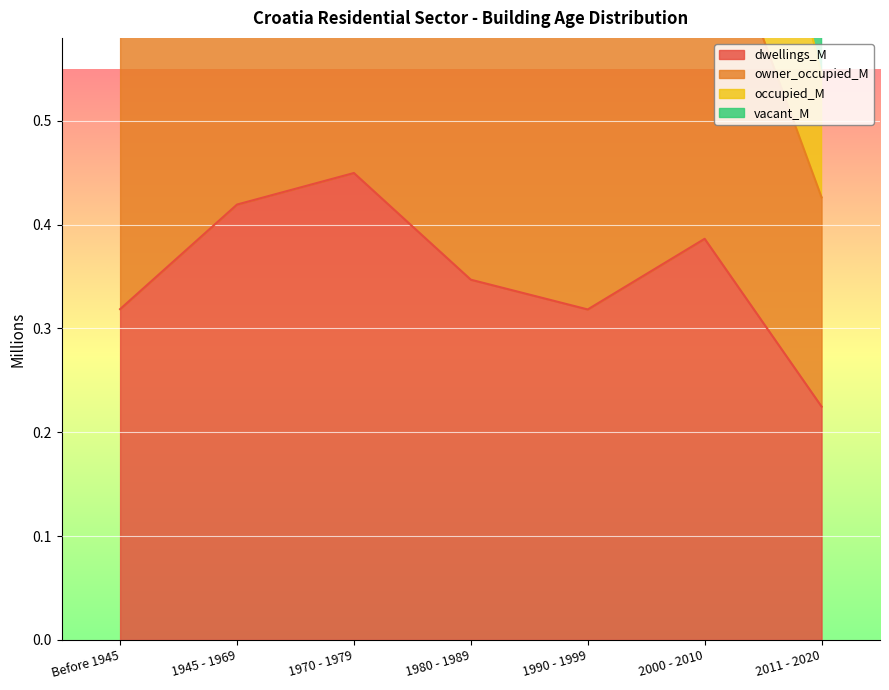

Where is dwellings_M nearest to the value 0?

2011 - 2020